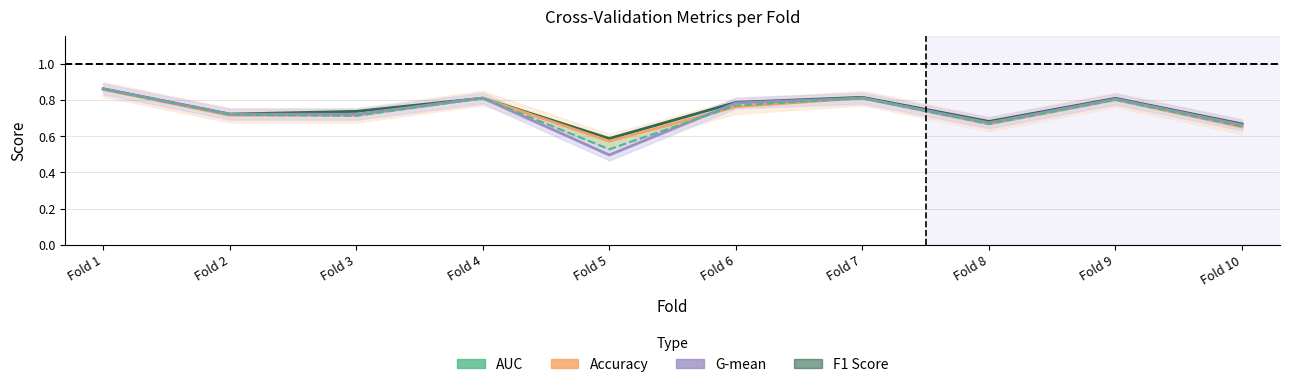

Reading left to right, what are all the values shown in this chart?

AUC: 0.9	0.7	0.7	0.8	0.6	0.8	0.8	0.7	0.8	0.7
Accuracy: 0.9	0.7	0.7	0.8	0.6	0.8	0.8	0.7	0.8	0.7
G-mean: 0.9	0.7	0.7	0.8	0.5	0.8	0.8	0.7	0.8	0.7
F1 Score: 0.9	0.7	0.7	0.8	0.5	0.8	0.8	0.7	0.8	0.7